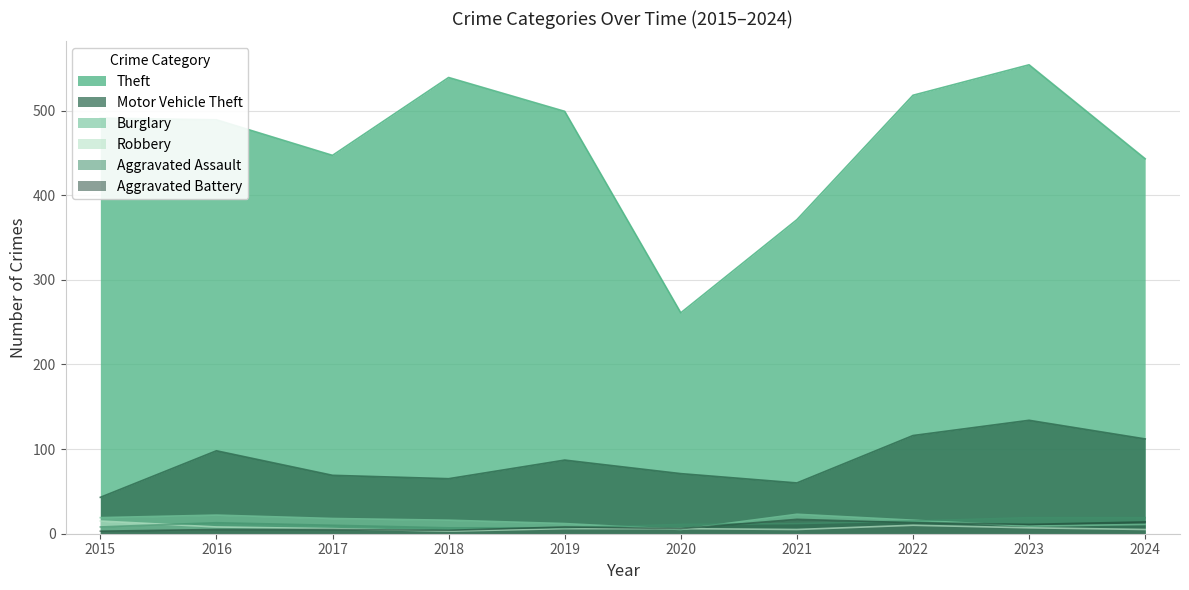

At which label does Aggravated Battery reach its peak?

2021